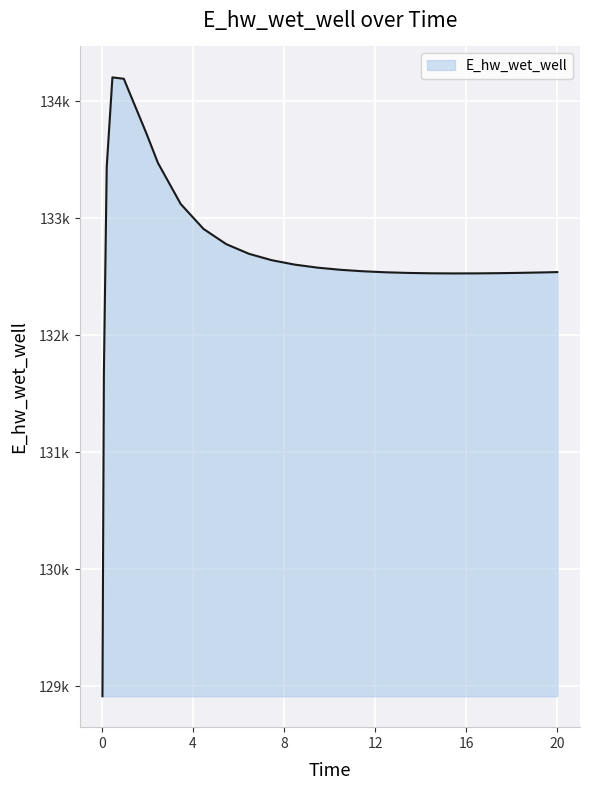

What is the minimum value shown in the chart?

128913.2